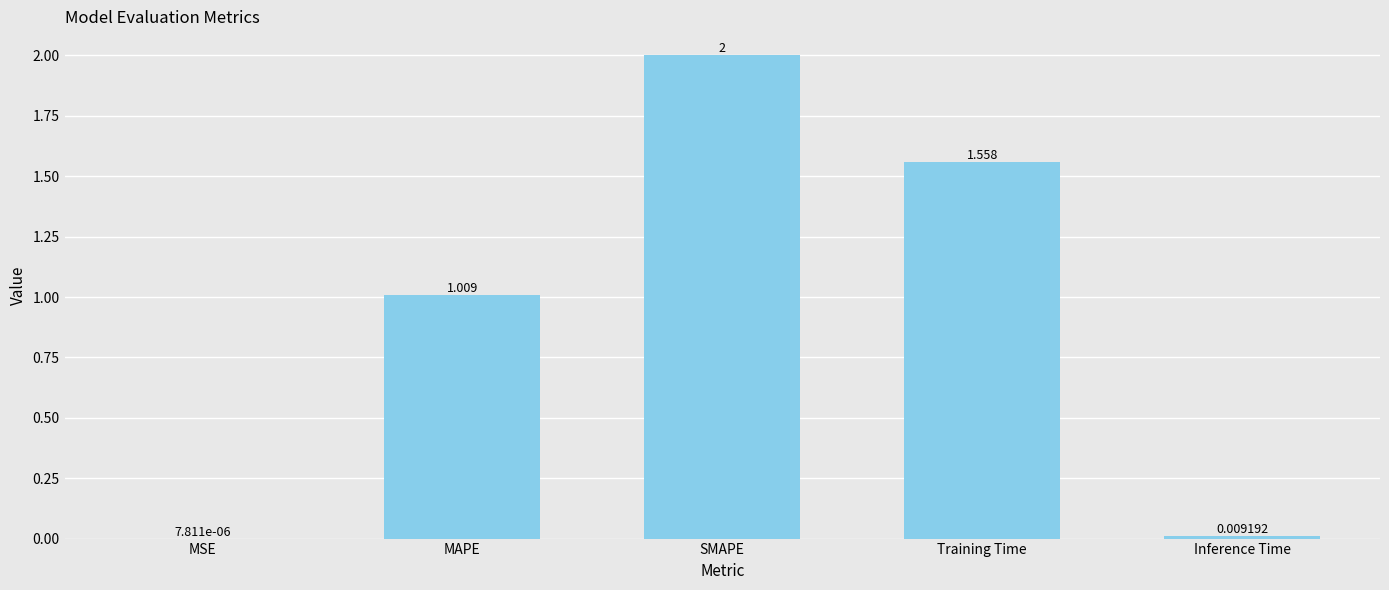

Which label corresponds to the largest value in the chart?

SMAPE